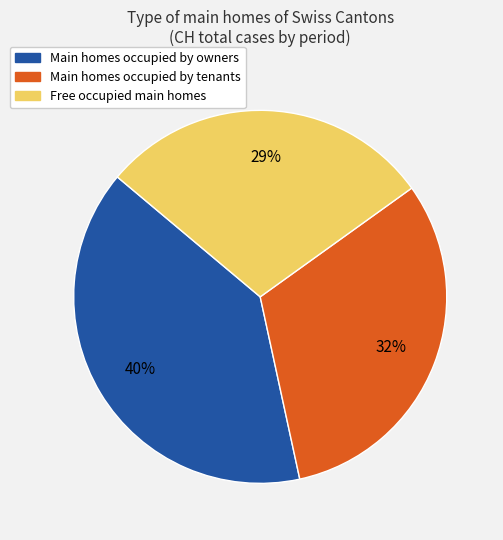

Is there a majority slice in this chart?

No